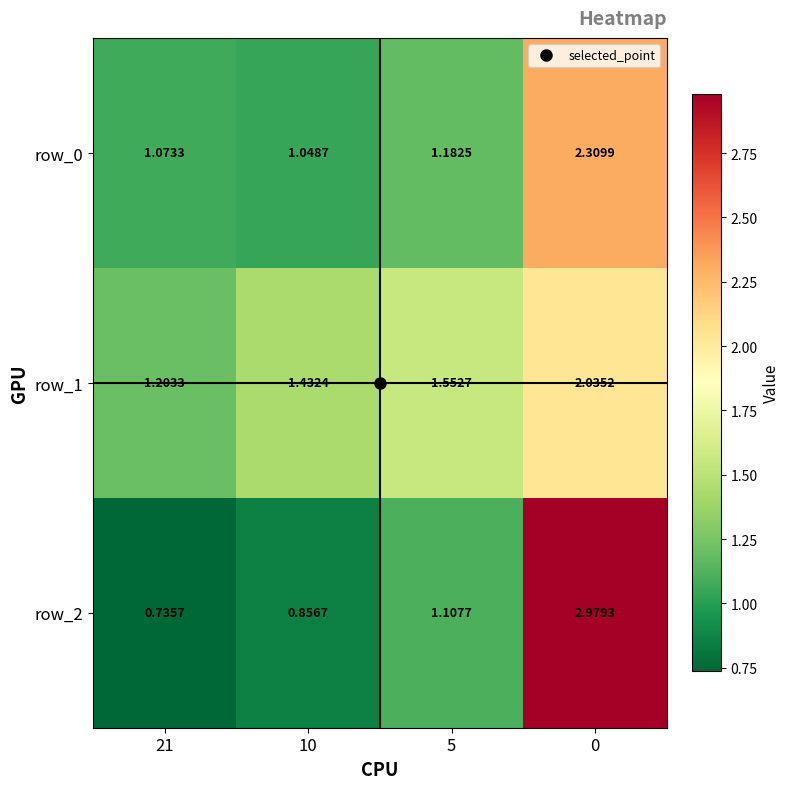

Rank the categories by row_2 value from lowest to highest.

21, 10, 5, 0